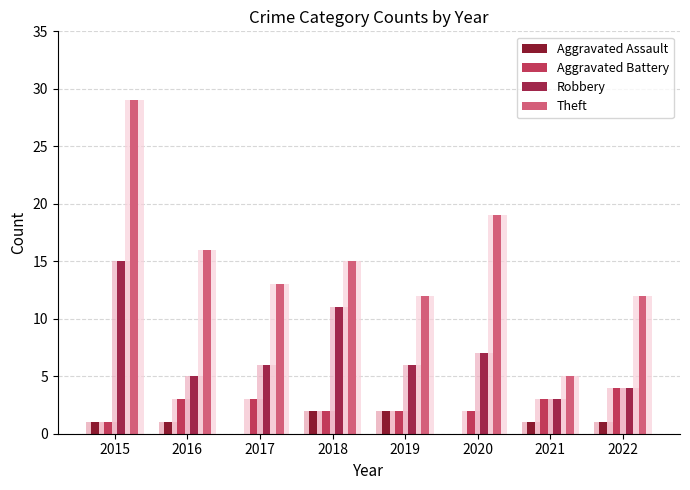

Which series has the largest range (max minus min)?

Theft